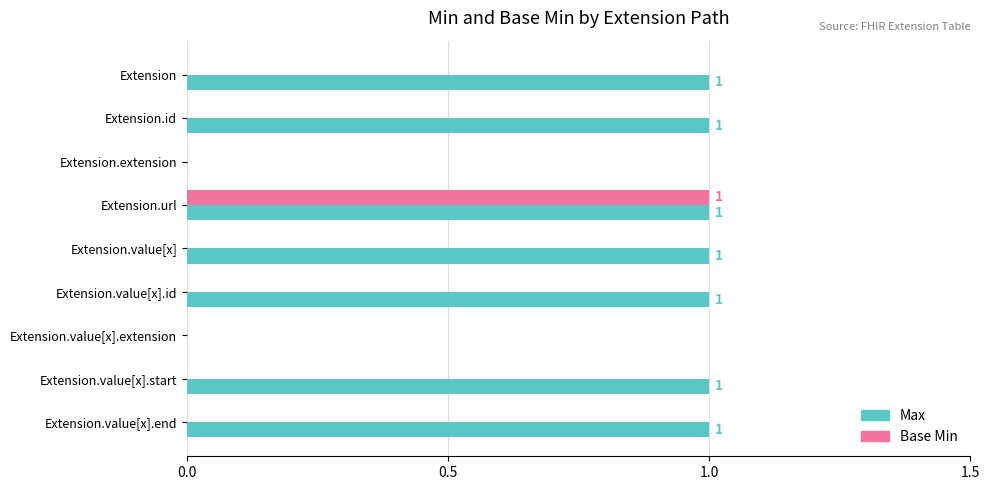

The value of Base Min at Extension.url is 1. True or false?

True